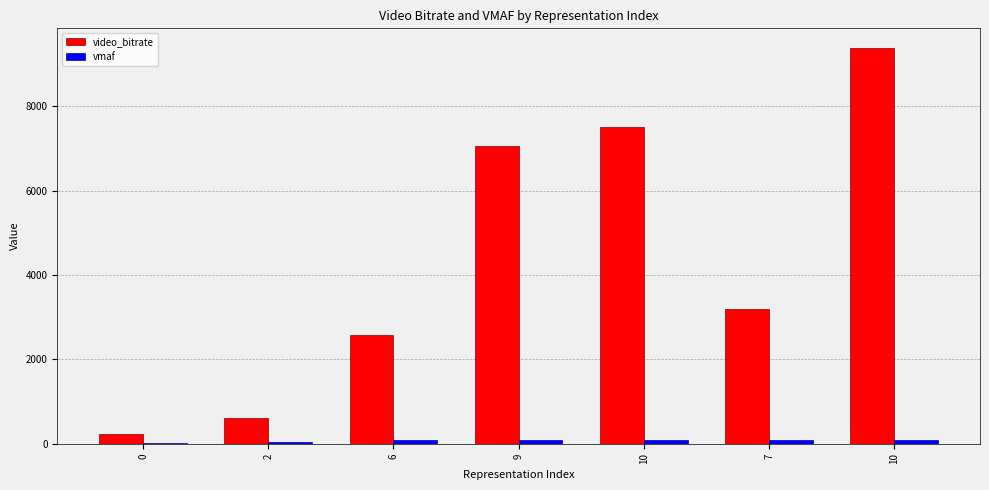

True or false: video_bitrate has a value of 4746.9 at 7.

False